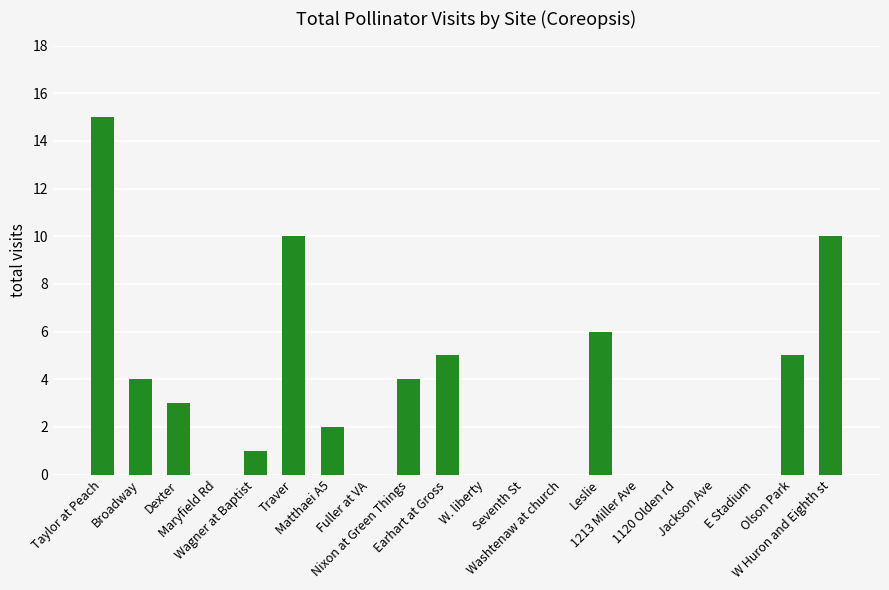

What is the sum of all values?

65